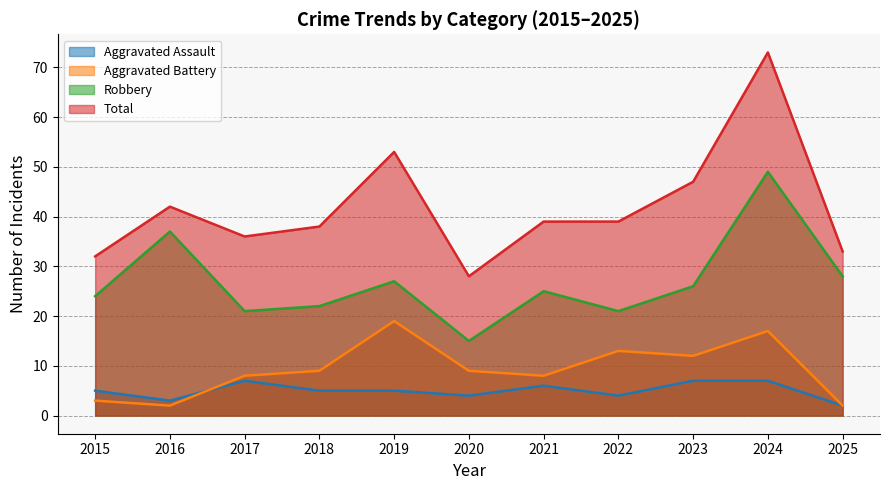

Reading left to right, extract all data points from this chart.

Aggravated Assault: 2015=5	2016=3	2017=7	2018=5	2019=5	2020=4	2021=6	2022=4	2023=7	2024=7	2025=2
Aggravated Battery: 2015=3	2016=2	2017=8	2018=9	2019=19	2020=9	2021=8	2022=13	2023=12	2024=17	2025=2
Robbery: 2015=24	2016=37	2017=21	2018=22	2019=27	2020=15	2021=25	2022=21	2023=26	2024=49	2025=28
Total: 2015=32	2016=42	2017=36	2018=38	2019=53	2020=28	2021=39	2022=39	2023=47	2024=73	2025=33